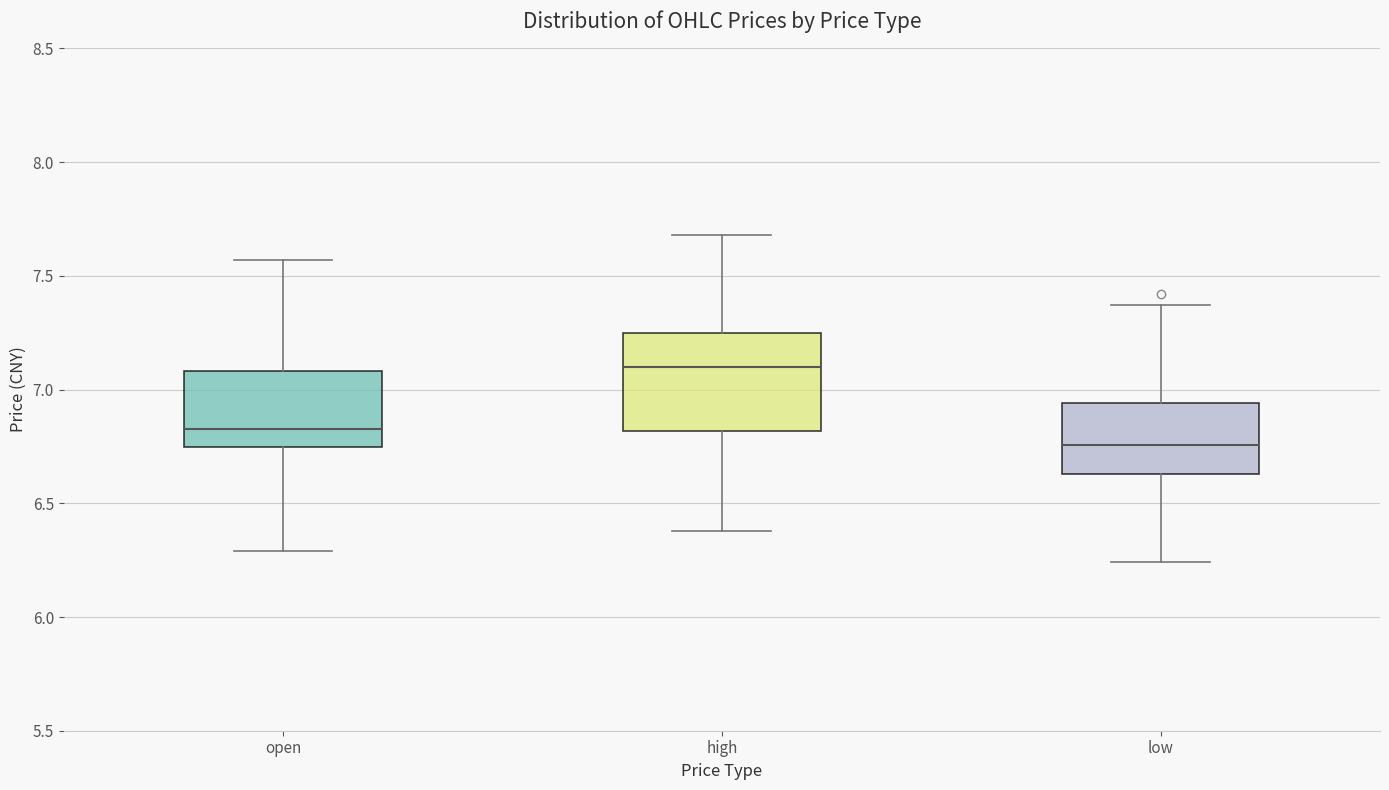

Which box is the tallest, from its lower edge to its upper edge?

high